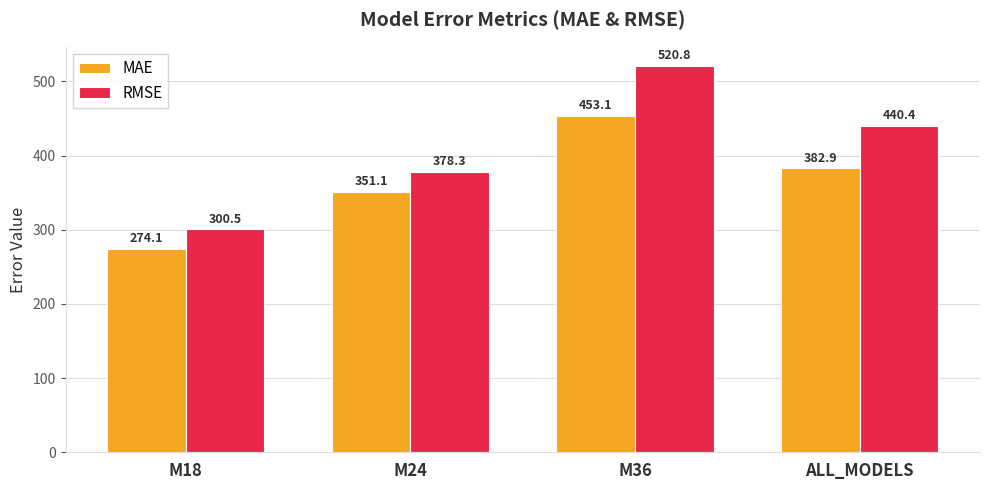

Are the bars horizontal?

No